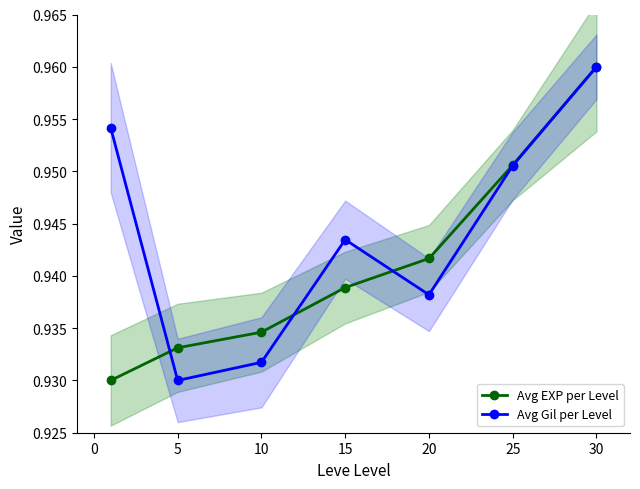

What is the smallest value displayed?

0.9